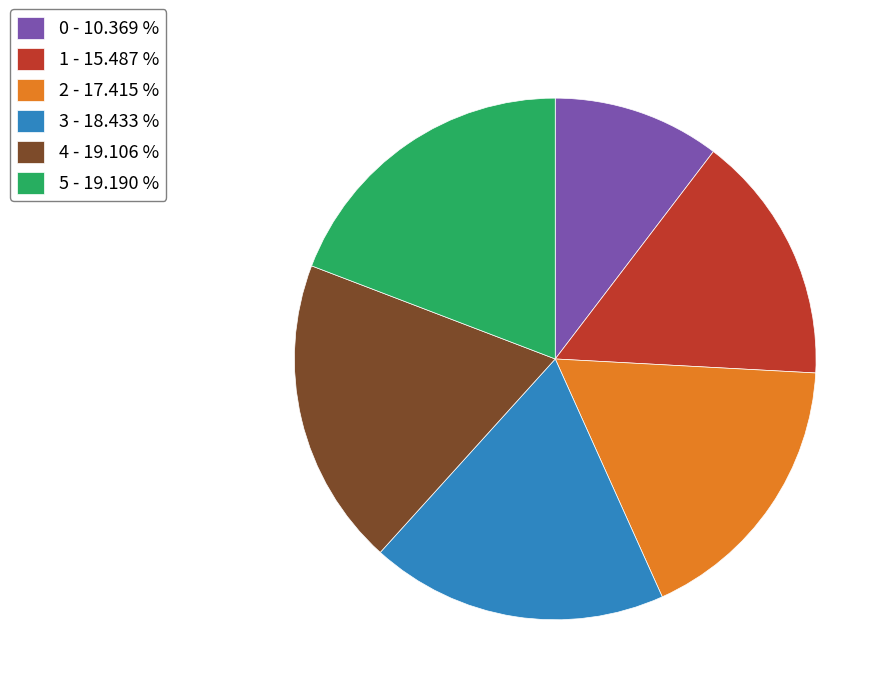

The 3 slice represents 18% of the pie. True or false?

True